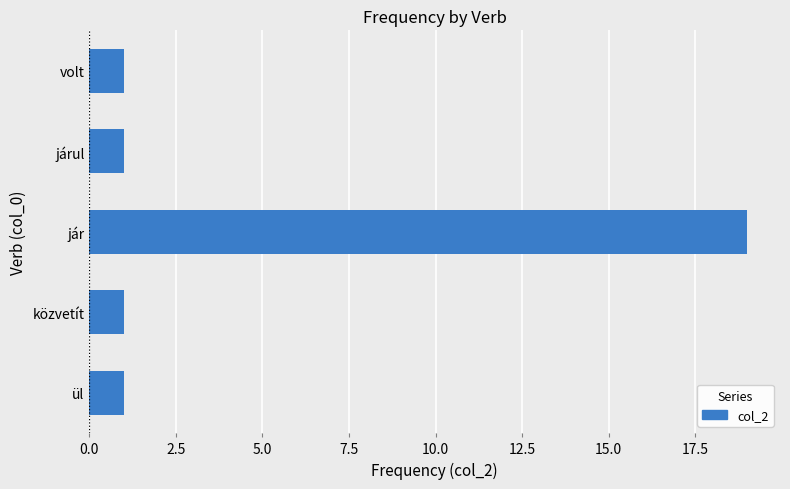

Reading bottom to top, list all the values displayed in this chart.

ül=1	közvetít=1	jár=19	járul=1	volt=1